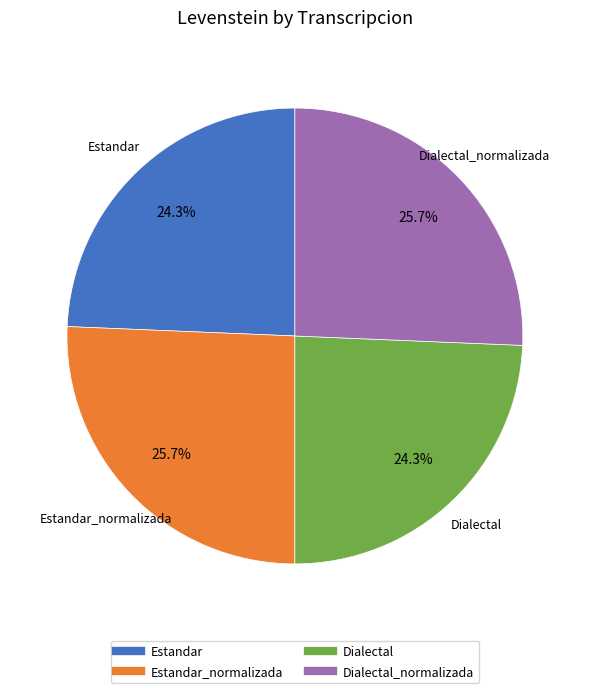

Is there any slice that represents more than half of the pie?

No